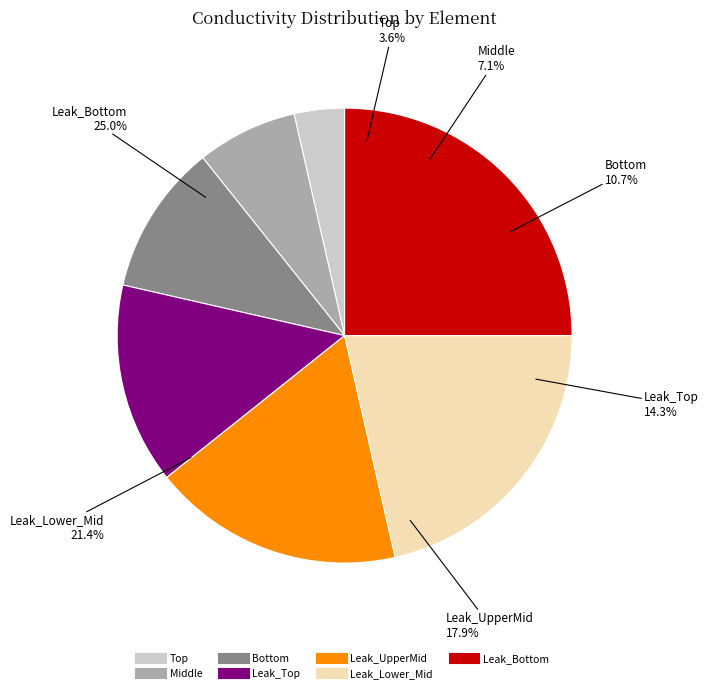

To the nearest percent, what percentage of the pie is Middle?

7%